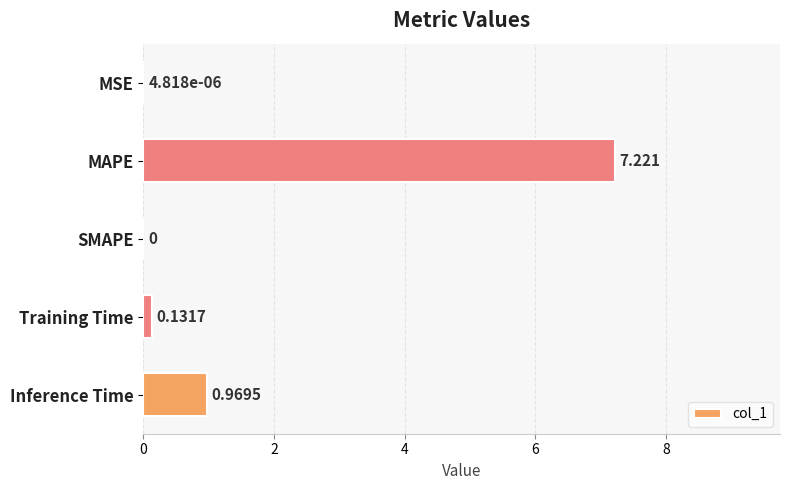

At which label is the value closest to 3?

Inference Time